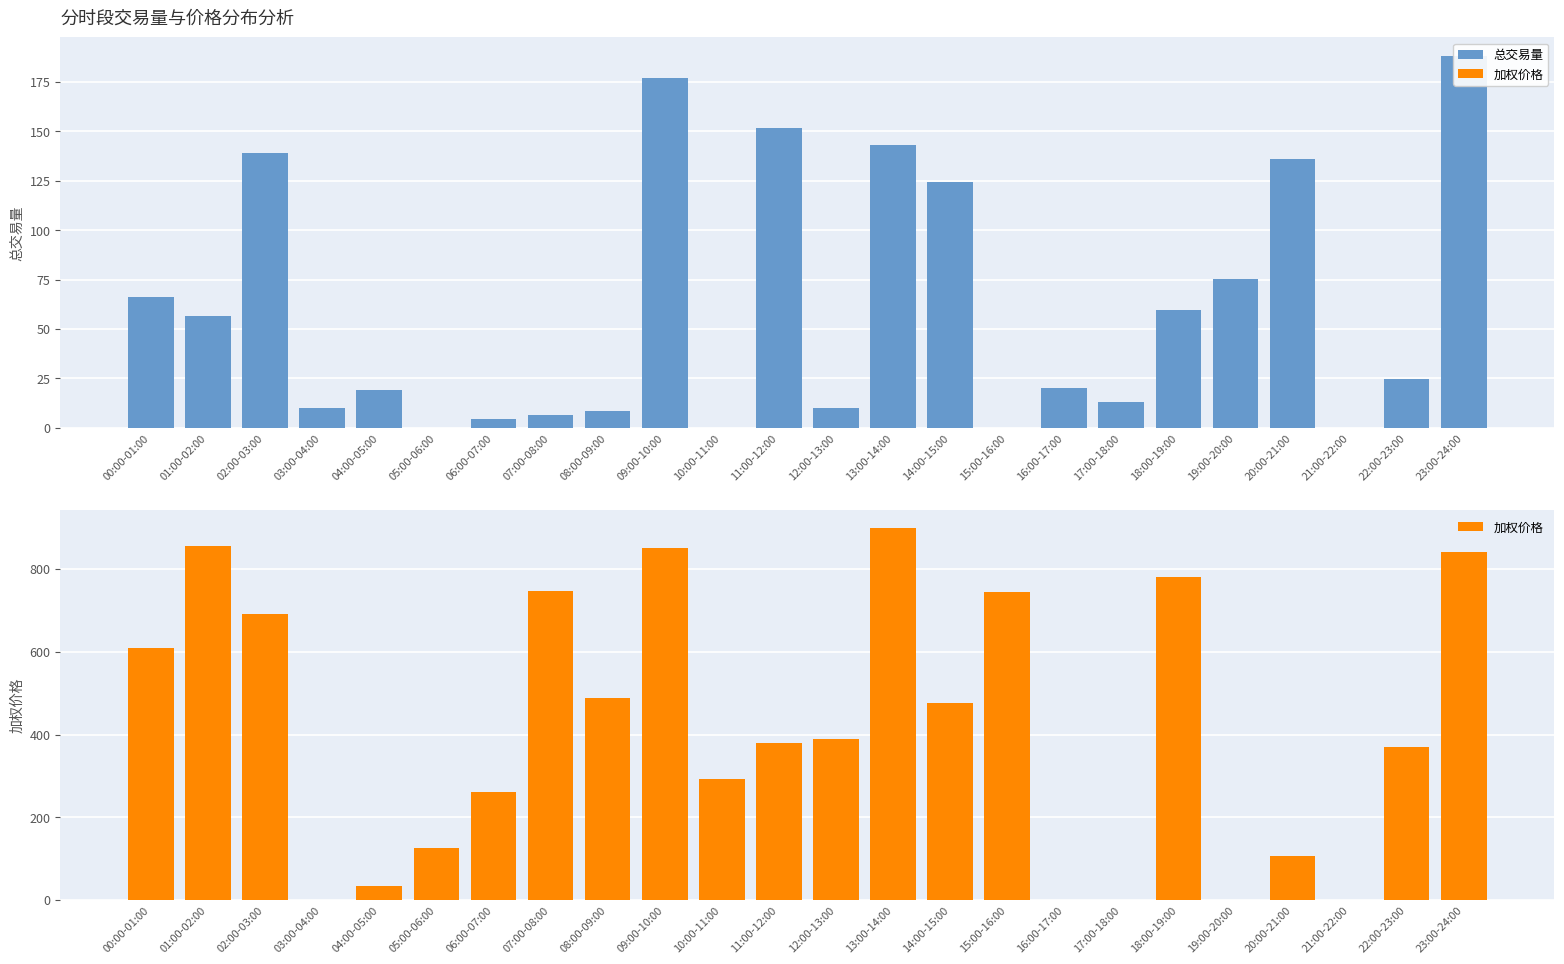

What is the difference between the 加权价格 values at 16:00-17:00 and 04:00-05:00?

34.5